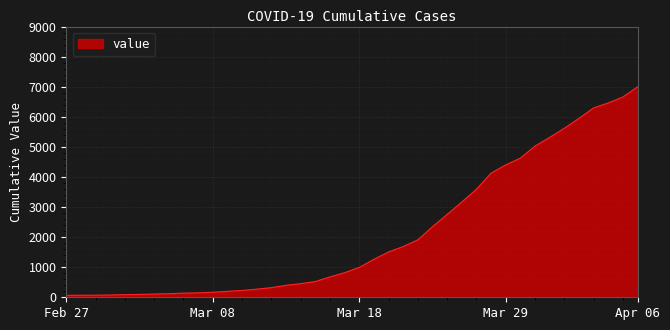

What is the difference between the maximum and minimum values?

6931